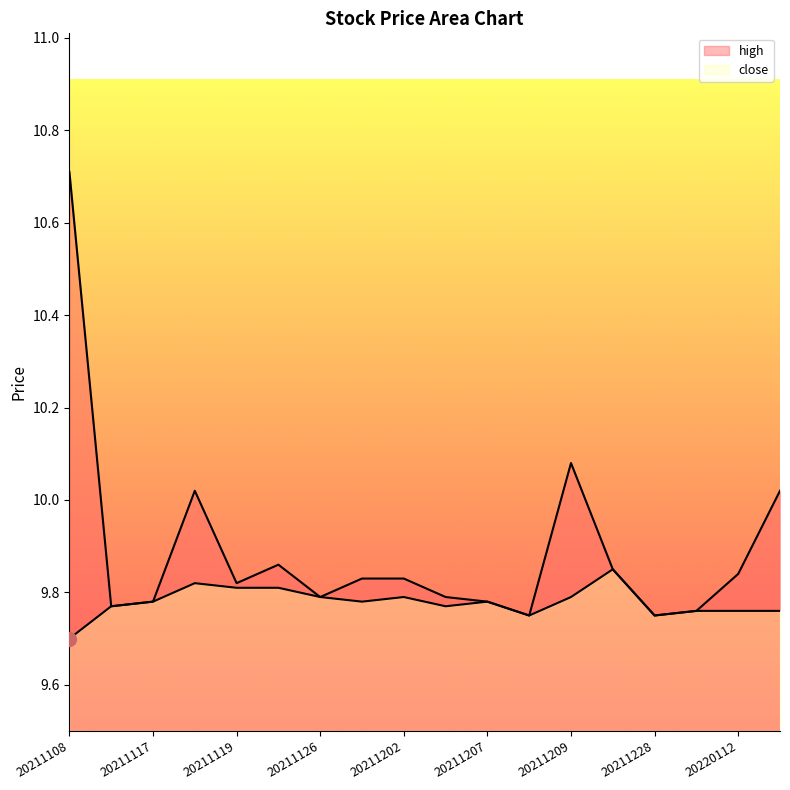

At which label is high closest to 10?

20211118